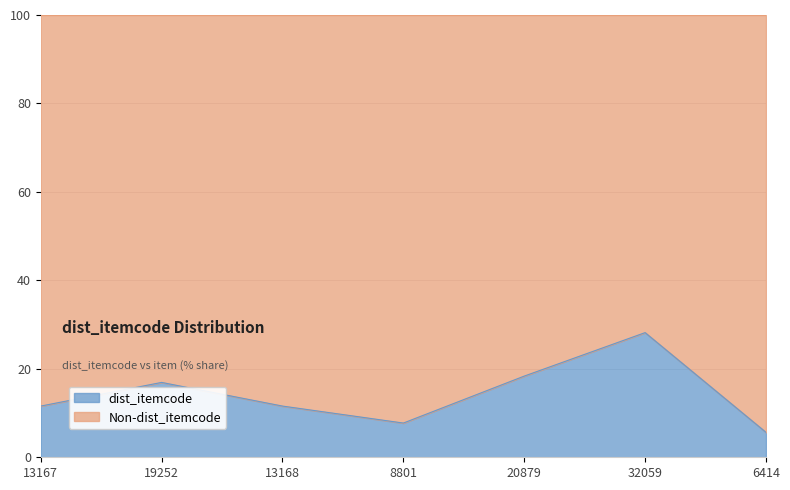

Reading right to left, what are all the values shown in this chart?

5.6	28.2	18.4	7.7	11.6	16.9	11.6